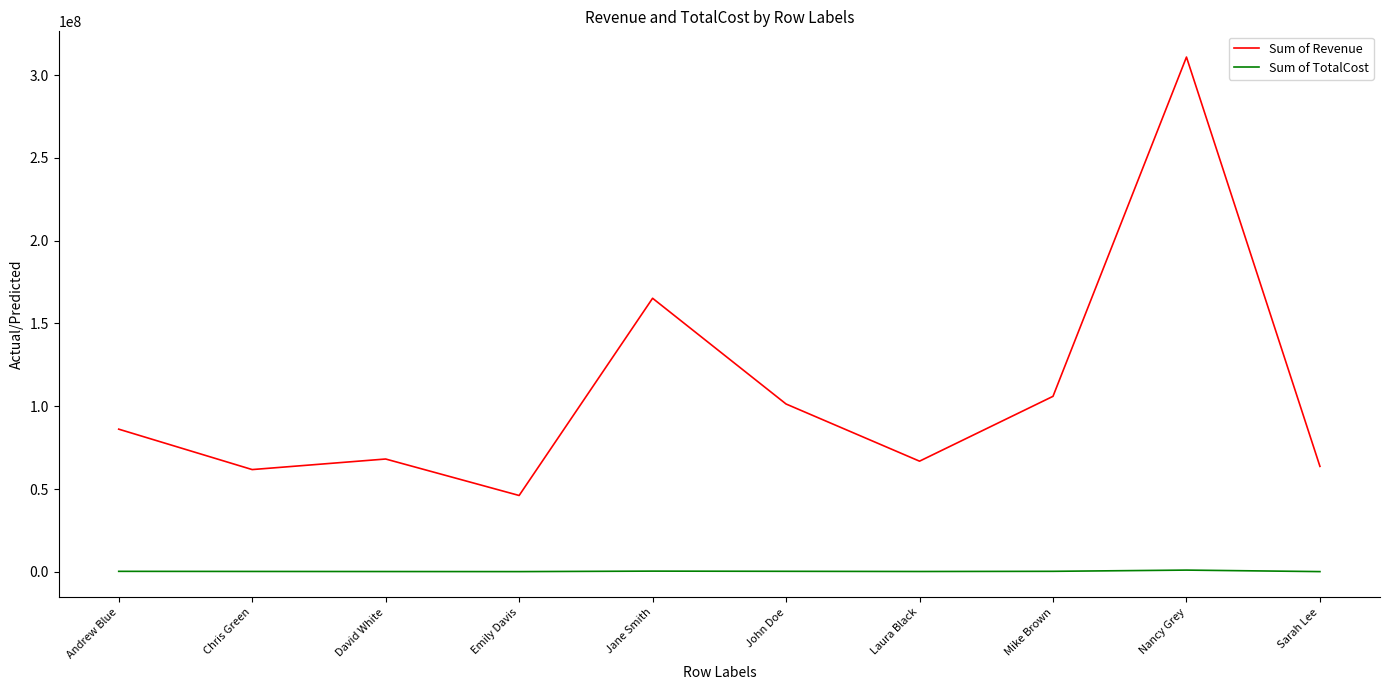

The Sum of Revenue series shows 63689863 at Sarah Lee. True or false?

True